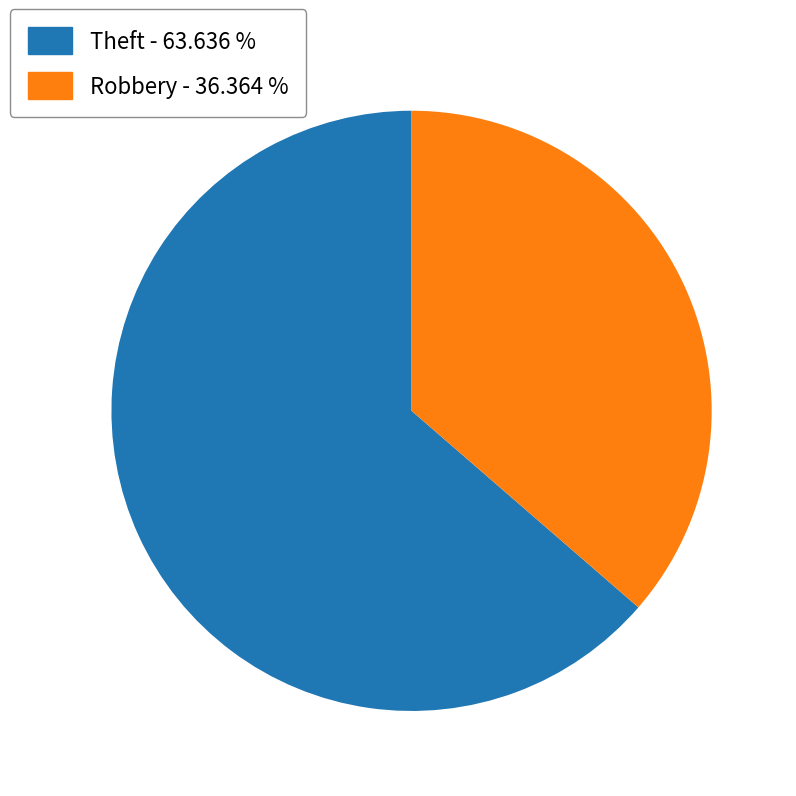

Does any single category account for the majority?

Yes